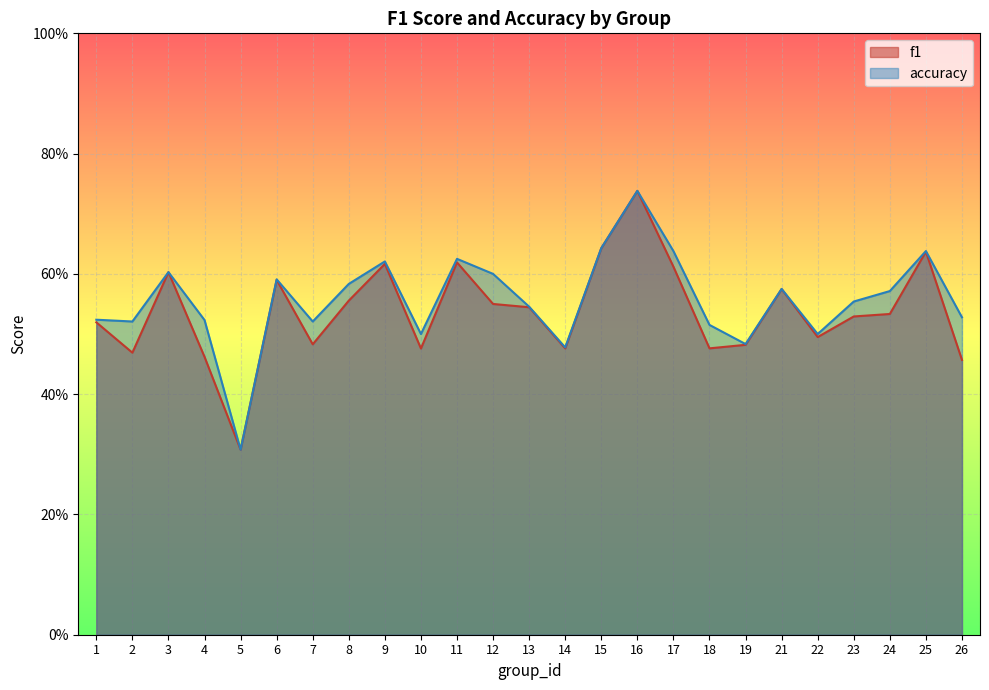

In f1, how many points are lower than both neighbors (excluding endpoints)?

7